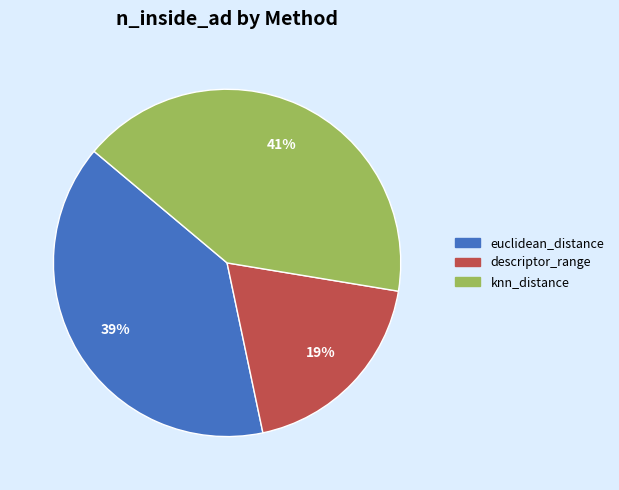

Rank the categories by value from lowest to highest.

descriptor_range, euclidean_distance, knn_distance